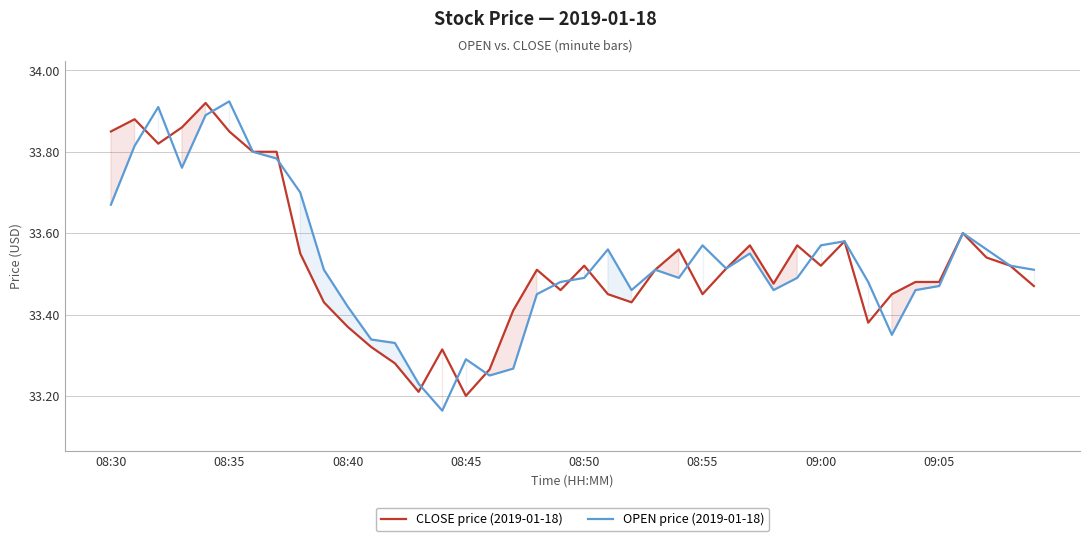

What is the average value of the CLOSE price (2019-01-18) series?

33.5